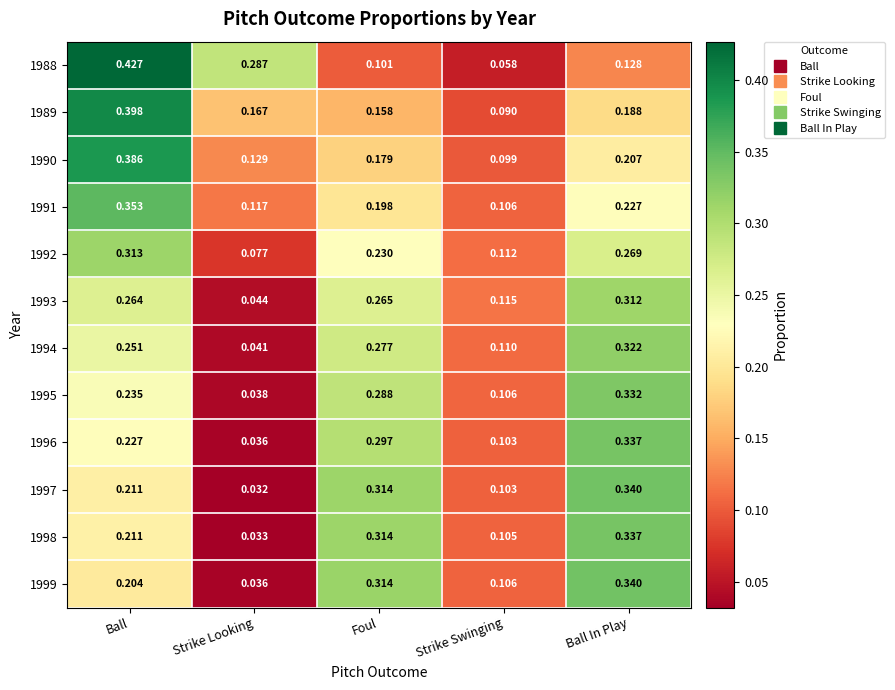

How many distinct data groups are displayed?

12